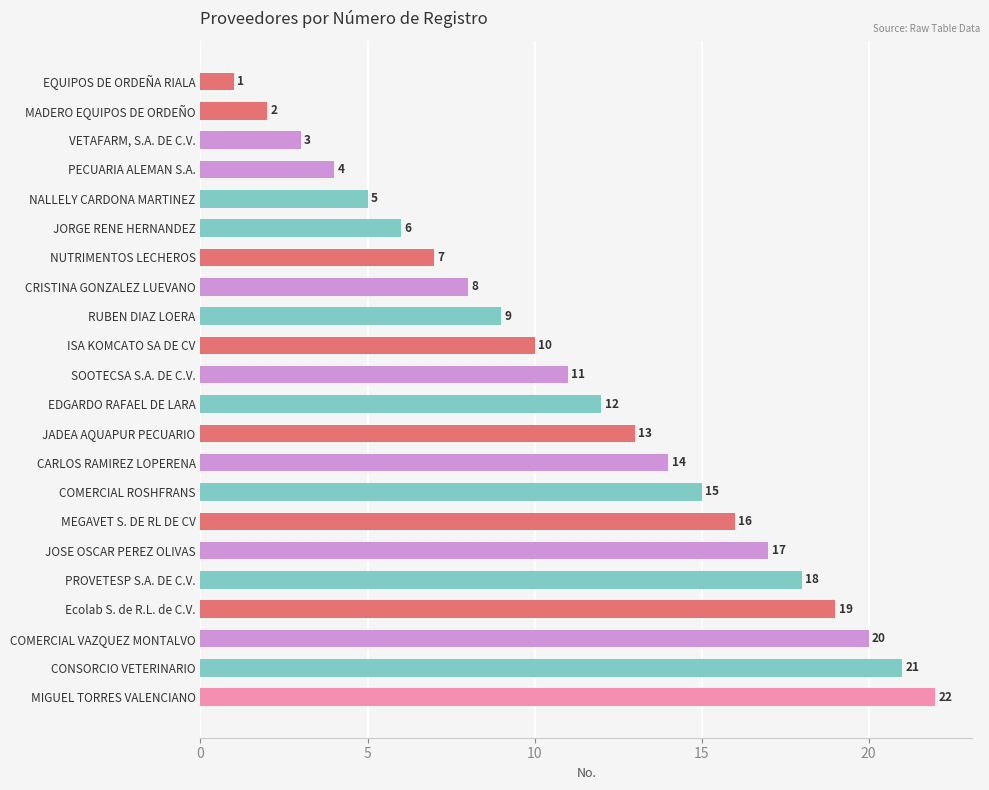

Where is the data nearest to the value 11?

SOOTECSA S.A. DE C.V.